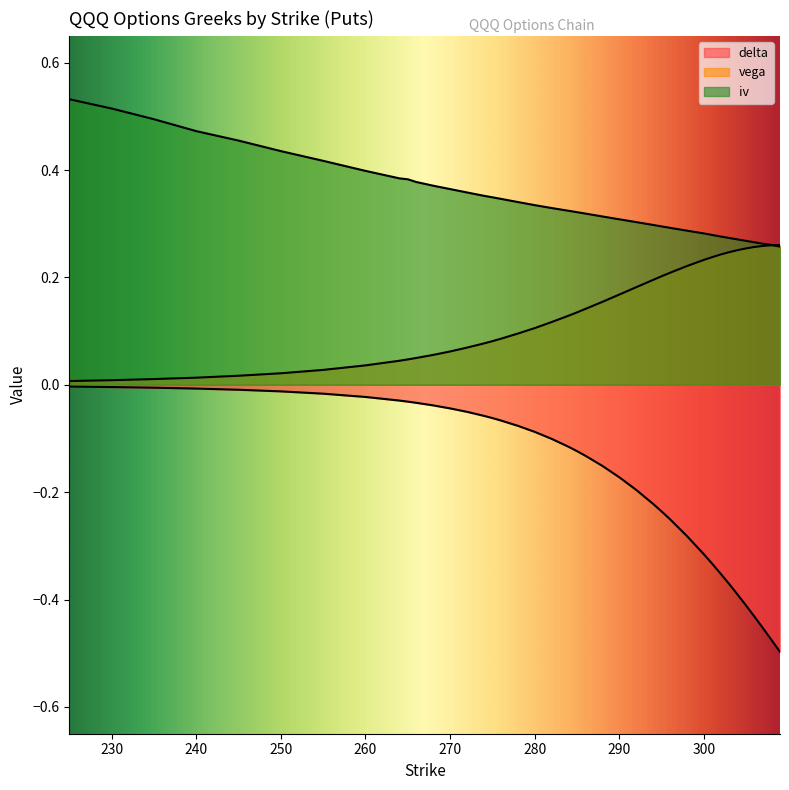

True or false: delta and vega cross at least once.

False